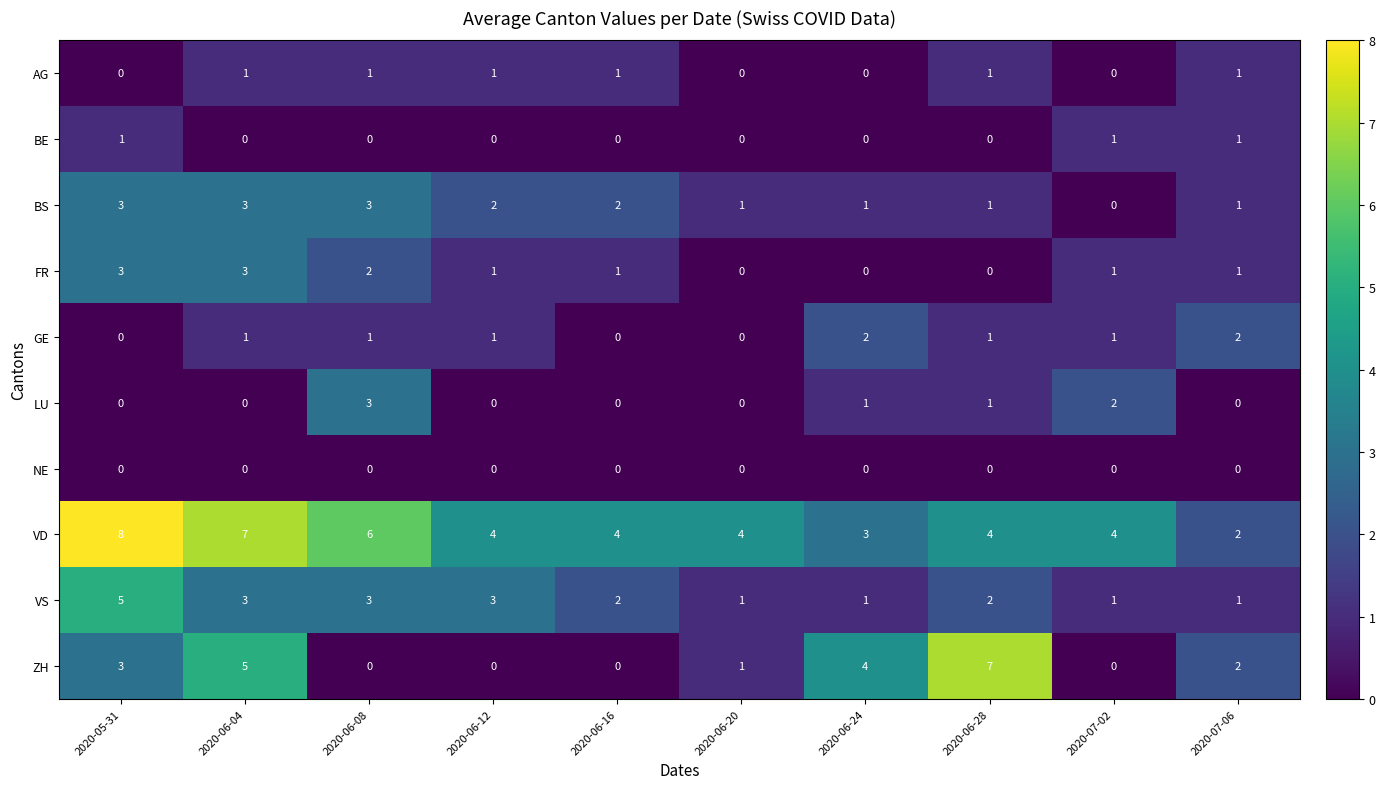

The value of ZH at 2020-06-16 is 4. True or false?

False